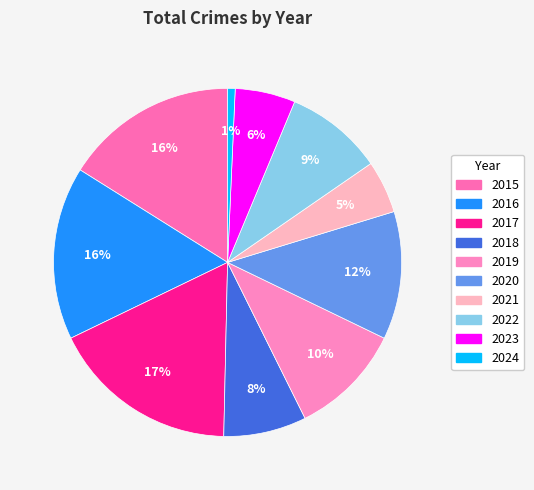

Does 2019 represent more than half of the total?

No